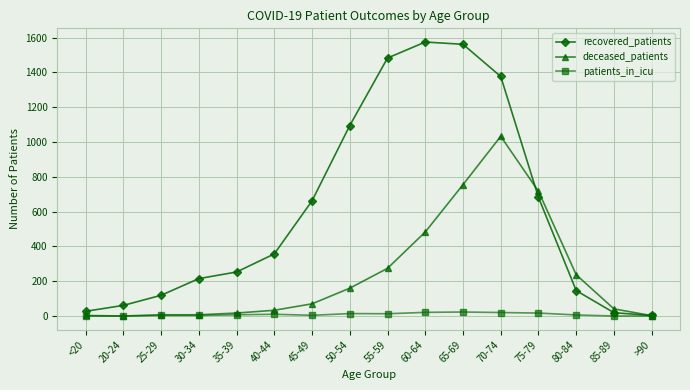

Which series has the largest total across all categories?

recovered_patients